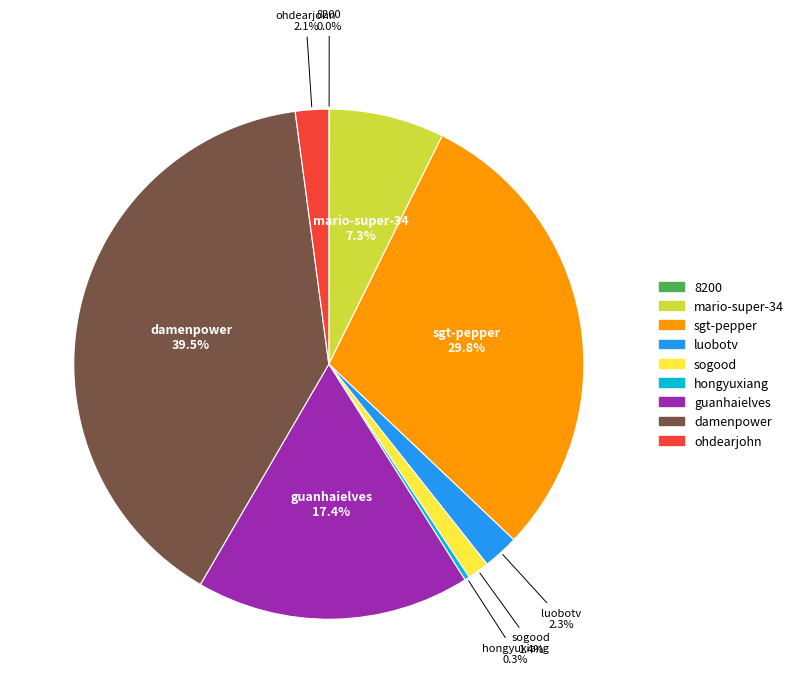

To the nearest percent, what is the difference between the largest and smallest slice percentages?

39%